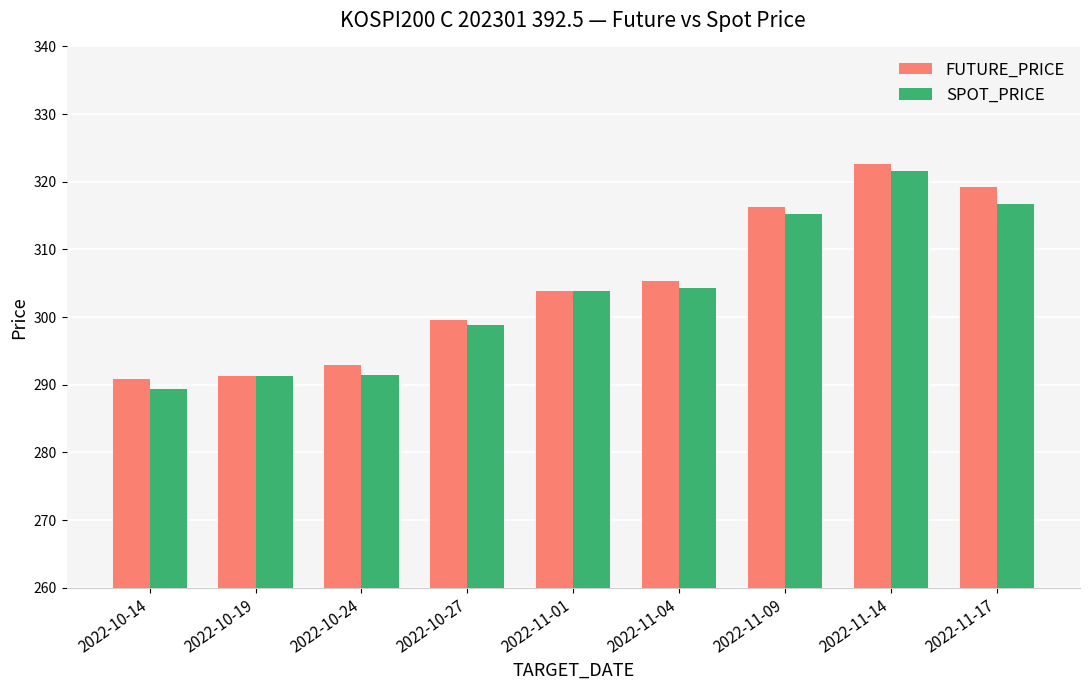

How many bars are there in each group?

2